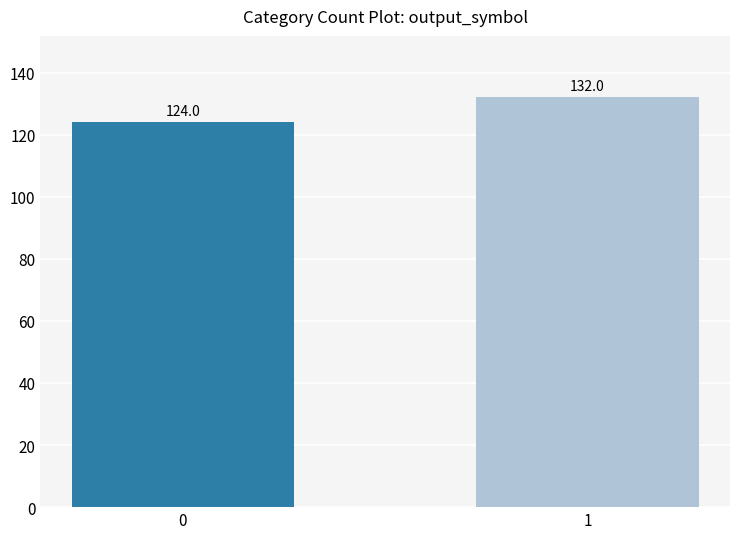

List the labels in order of value, largest first.

1, 0